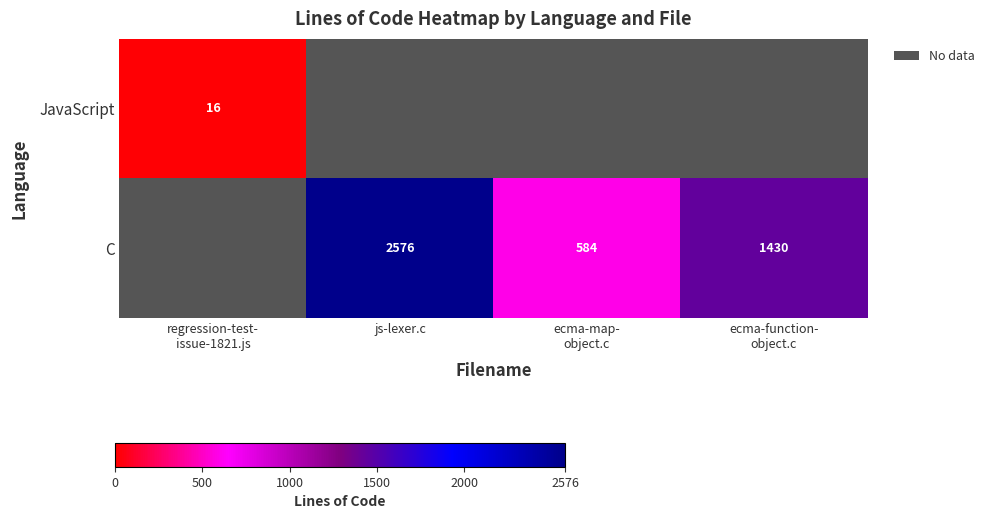

The value of C at ecma-function- object.c is 586. True or false?

False